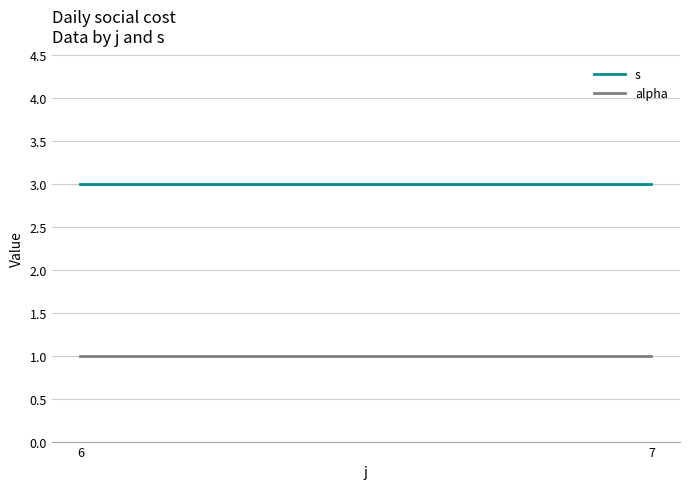

Which series changed the most between 6 and 7?

s